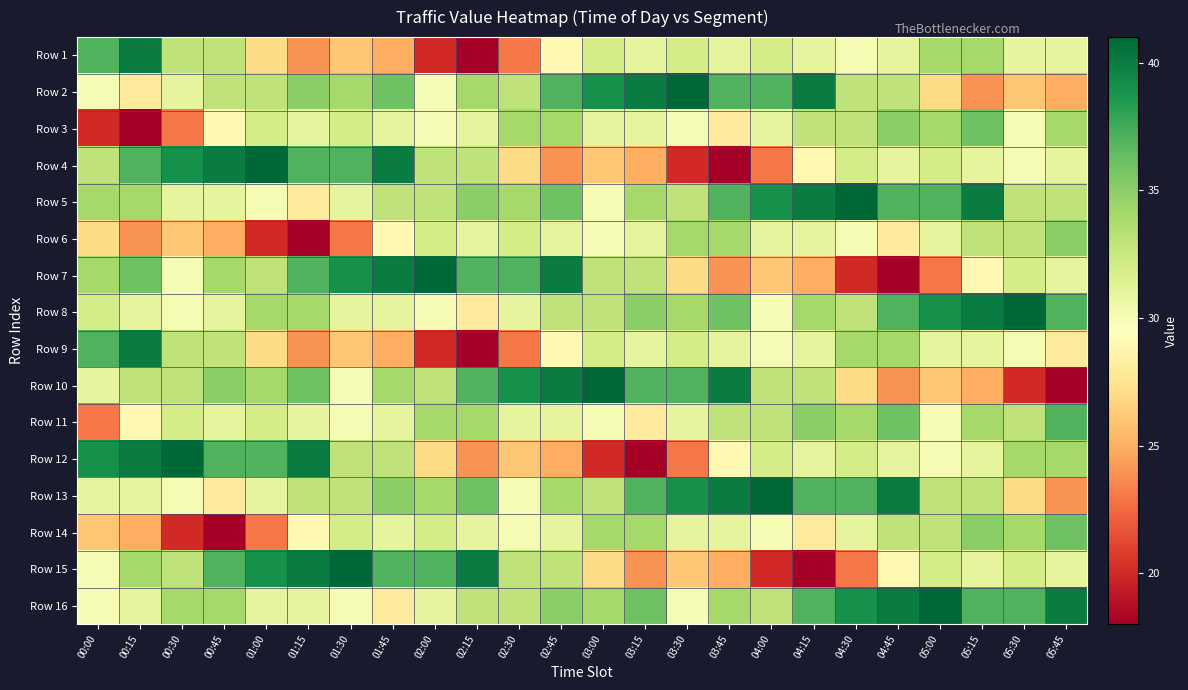

At 01:00, list the series in order from largest to smallest.

Row 4, Row 15, Row 12, Row 8, Row 10, Row 2, Row 7, Row 3, Row 11, Row 13, Row 16, Row 5, Row 1, Row 9, Row 14, Row 6